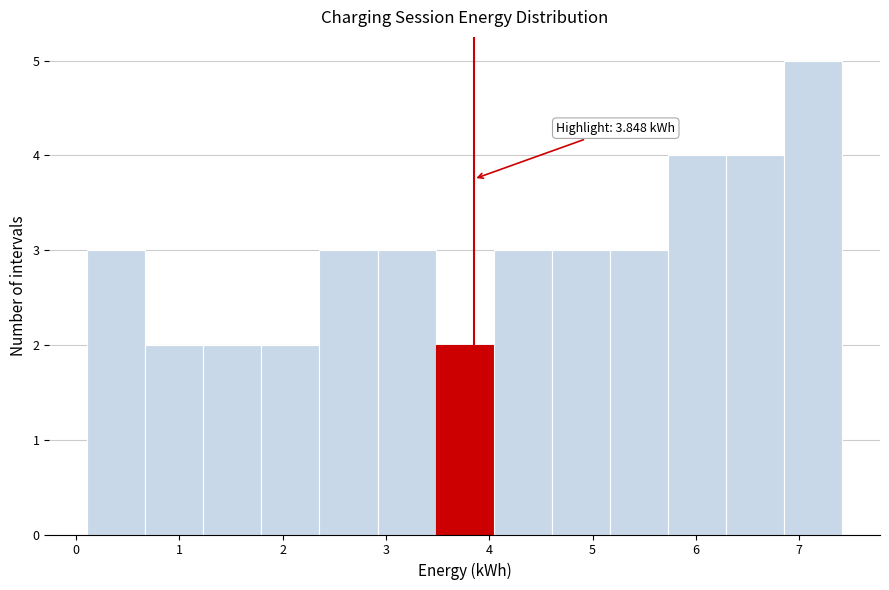

Over which range of the x-axis is the bar tallest?

6.9 to 7.4